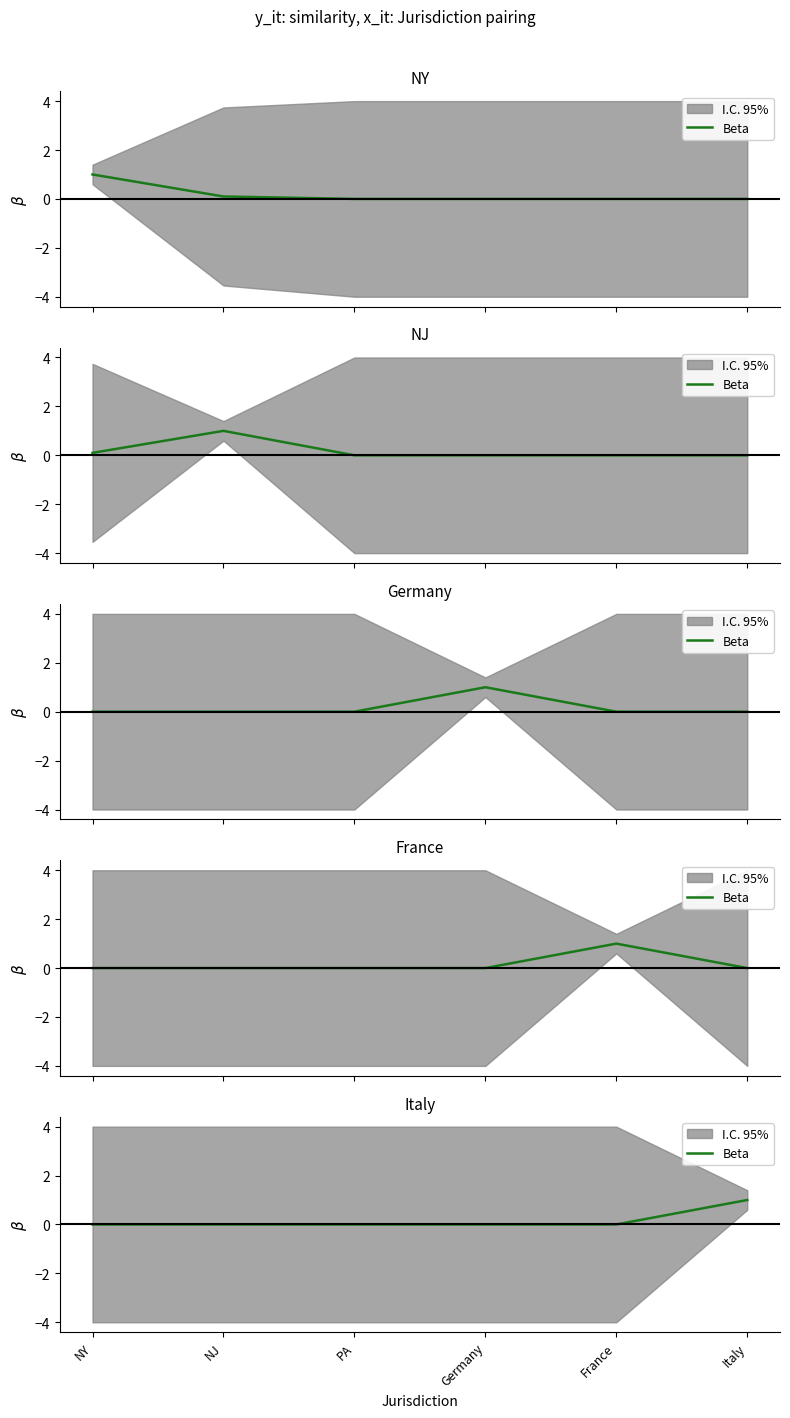

List the labels in order of value, largest first.

Italy, NY, NJ, PA, Germany, France